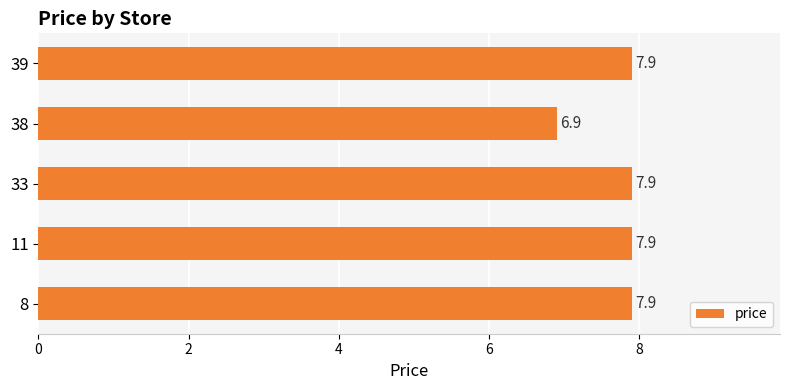

Which category has the lowest value across all series?

38